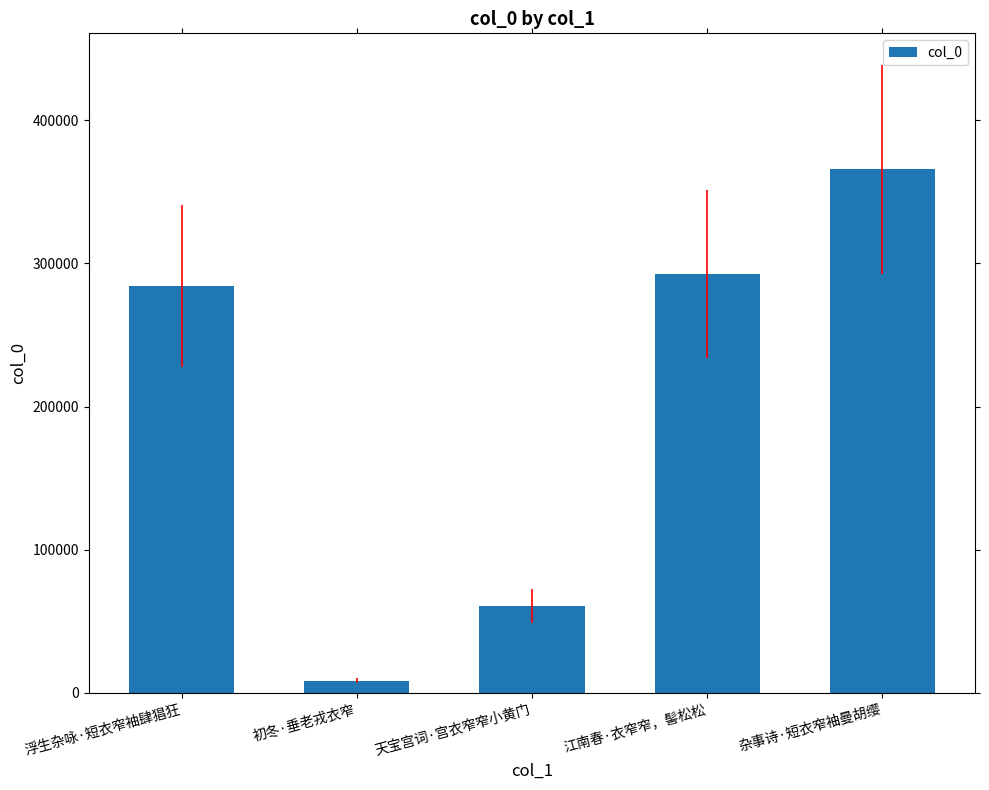

How many bars are there in total?

5